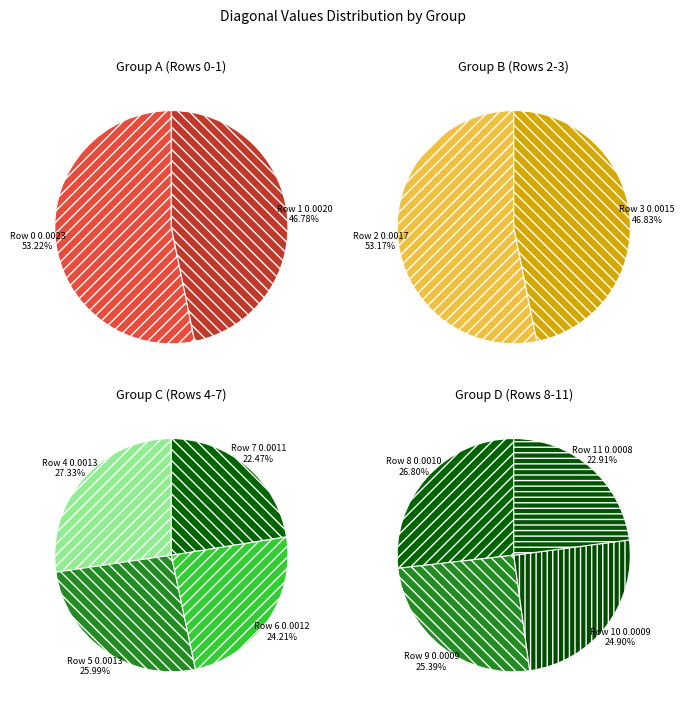

Count the number of slices in the pie.

12